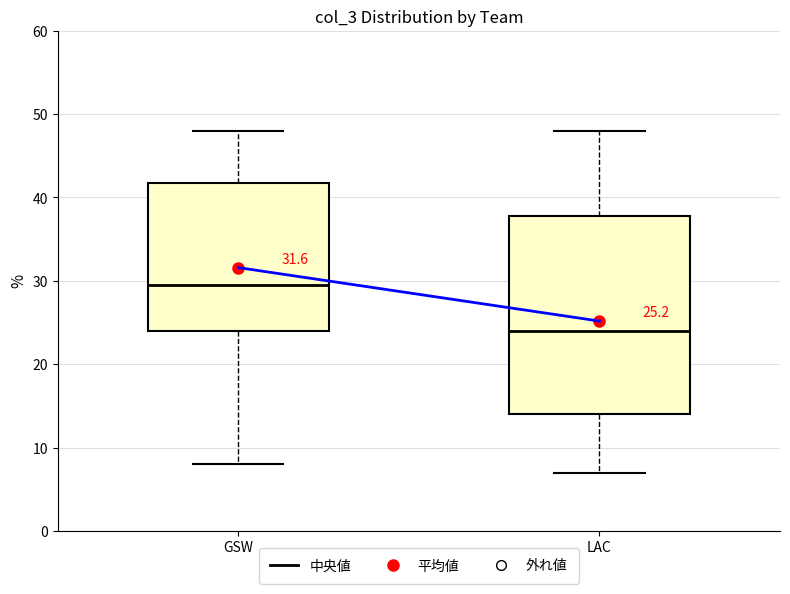

Which box's median line is the lowest?

LAC